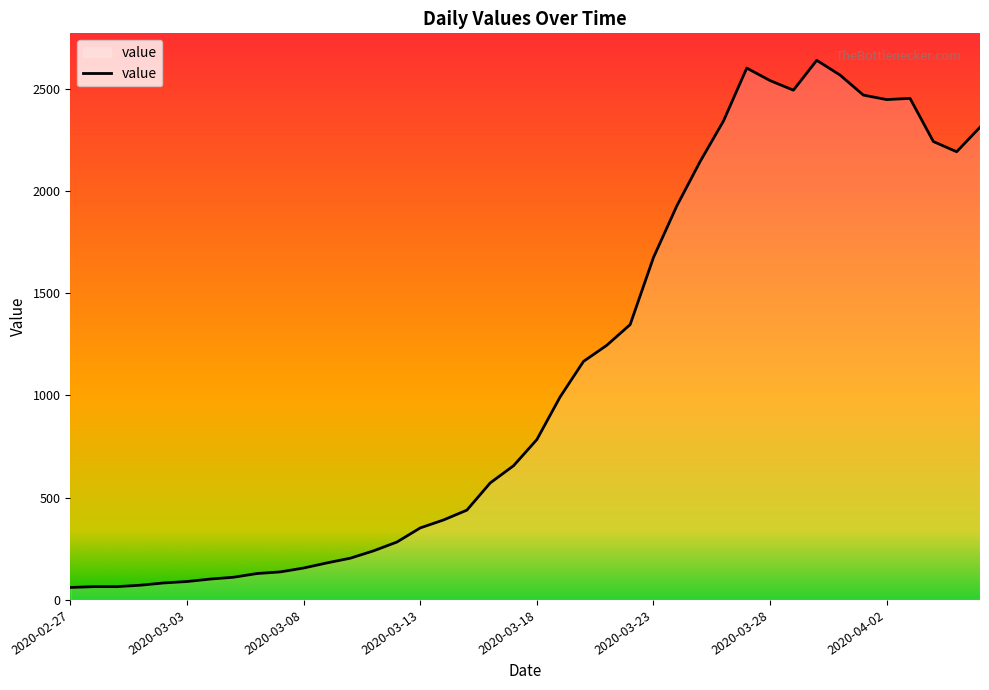

What is the maximum value shown in the chart?

2638